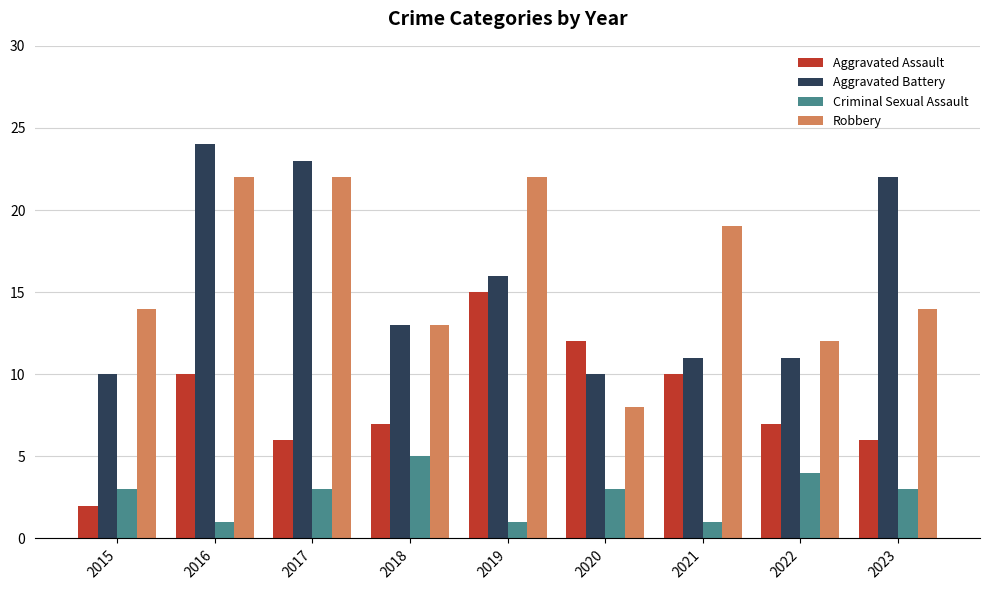

At which label does Aggravated Battery reach its peak?

2016